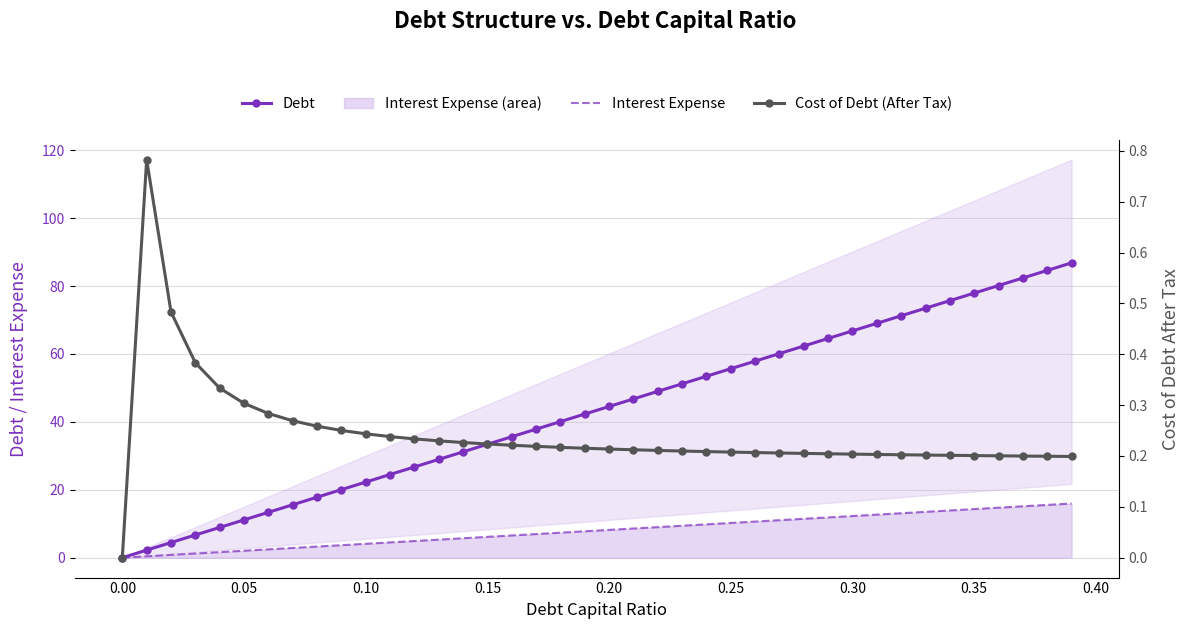

Is it true that Interest Expense equals 4.2 at 22?

False